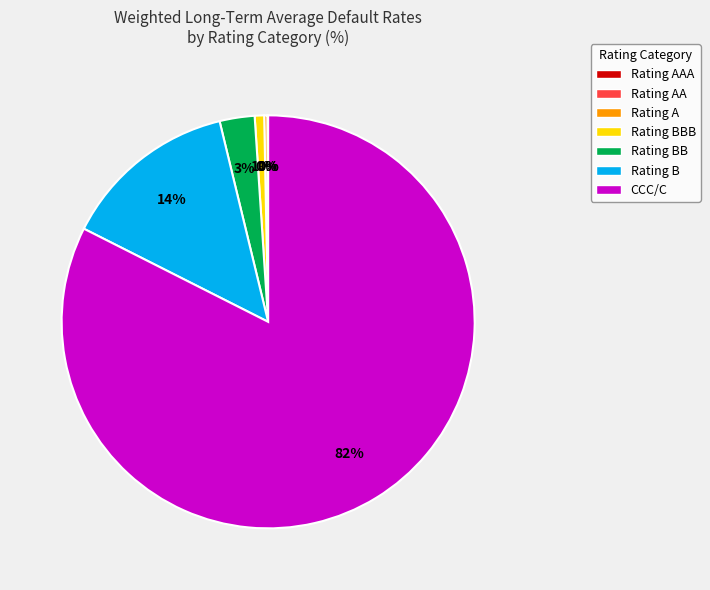

What percentage is the Rating BBB slice, to the nearest percent?

1%